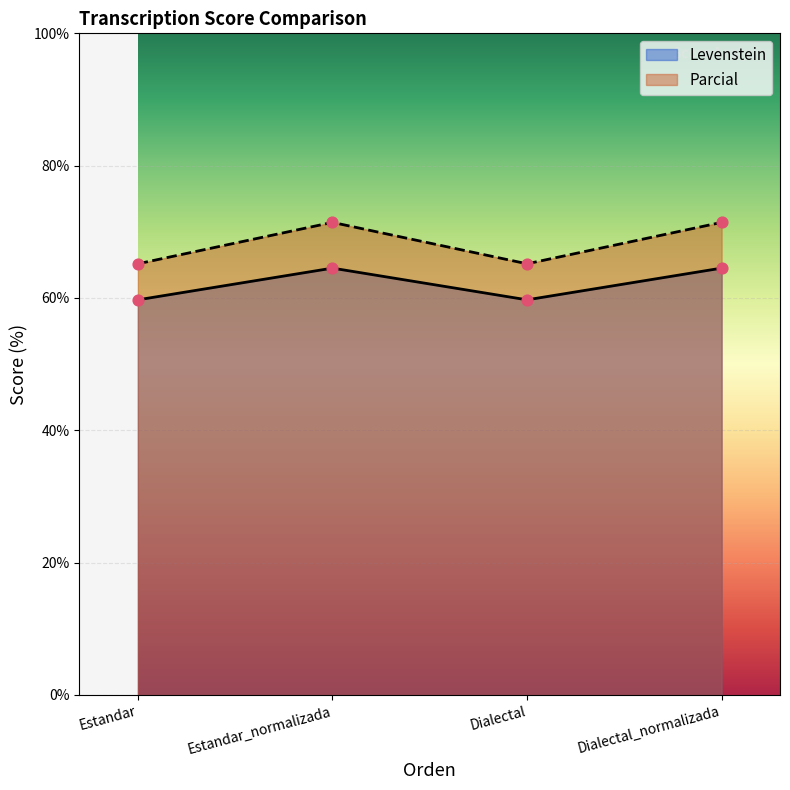

Is the value of Levenstein at Estandar greater than the value of Parcial at Dialectal_normalizada?

No